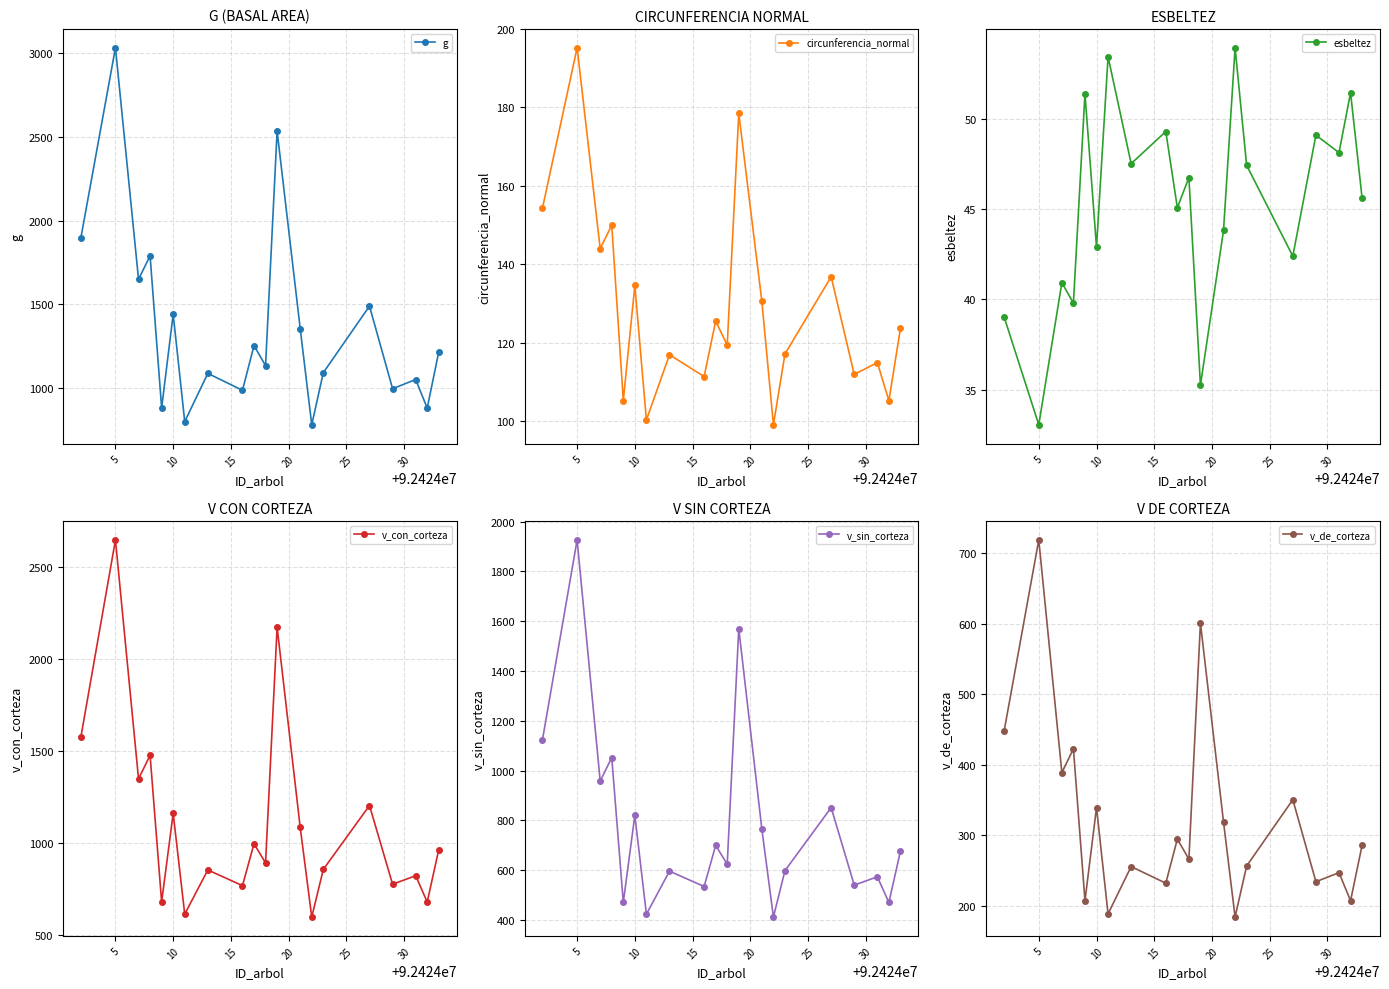

What is the label of the 2nd point from the left?

5